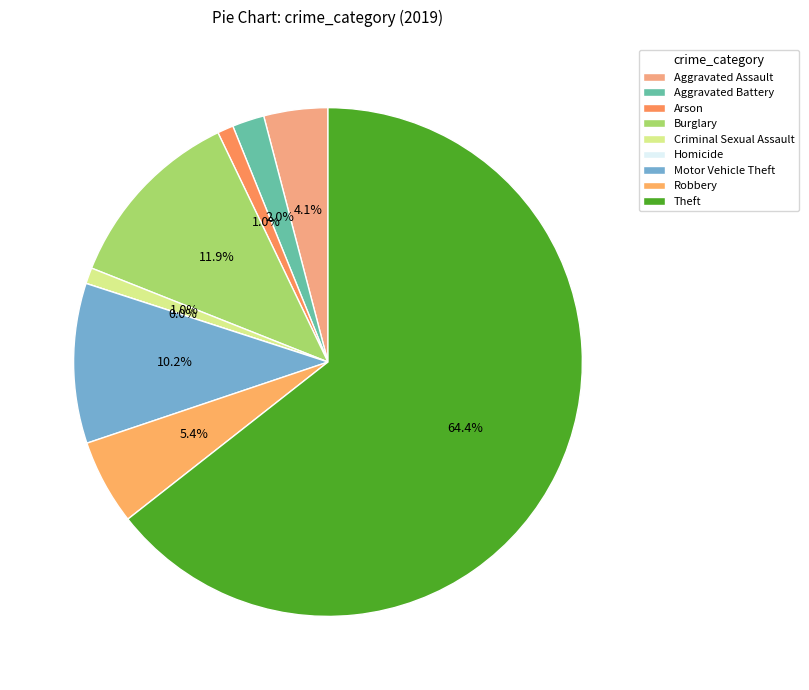

To the nearest percent, what is the average slice percentage?

11%